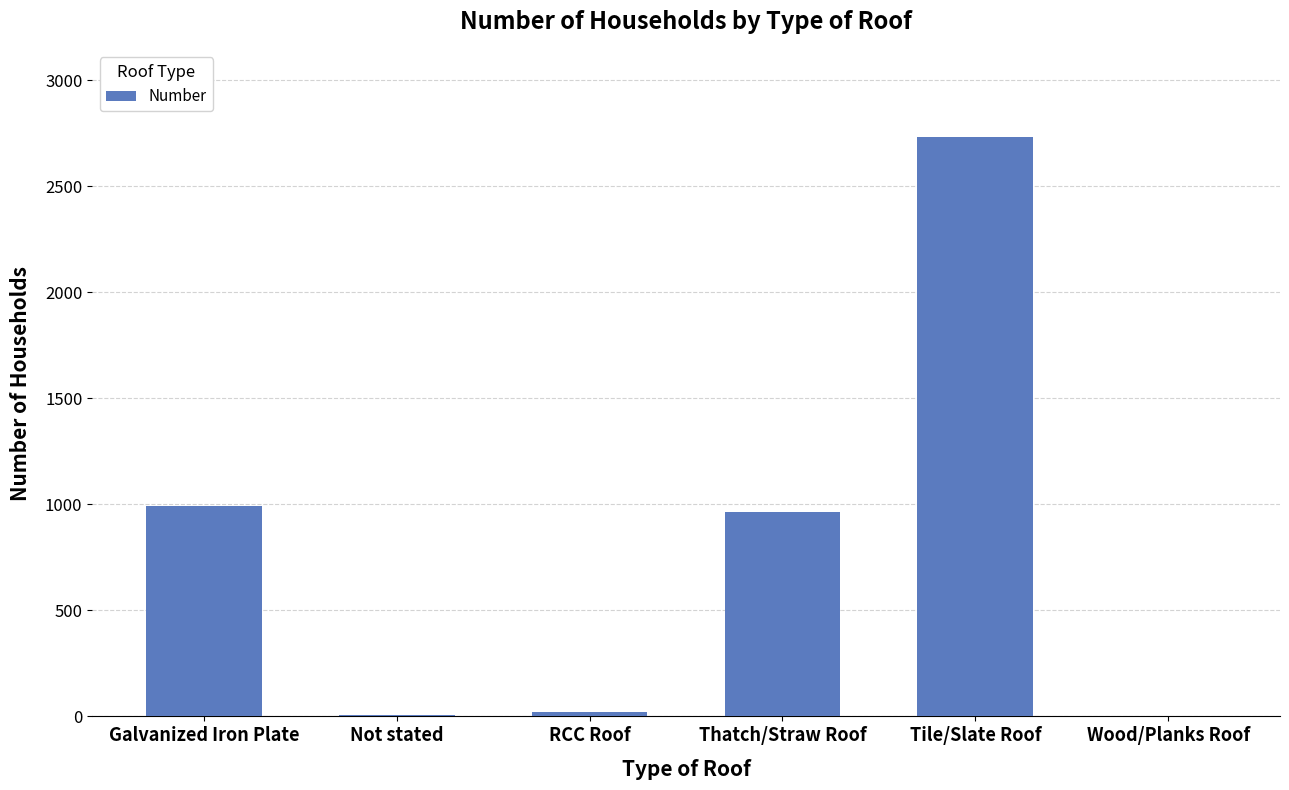

At which label does the data first exceed 964?

Galvanized Iron Plate